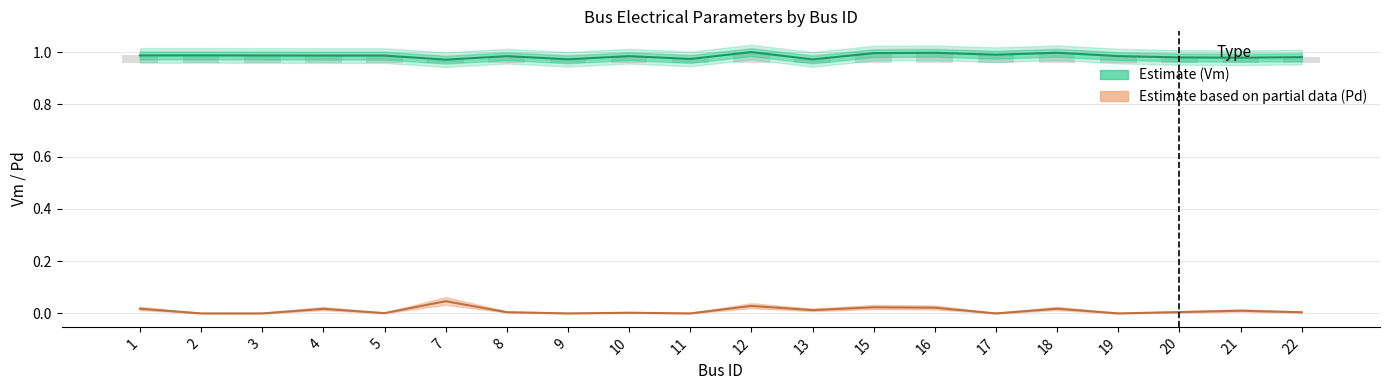

How many series are shown in this chart?

2